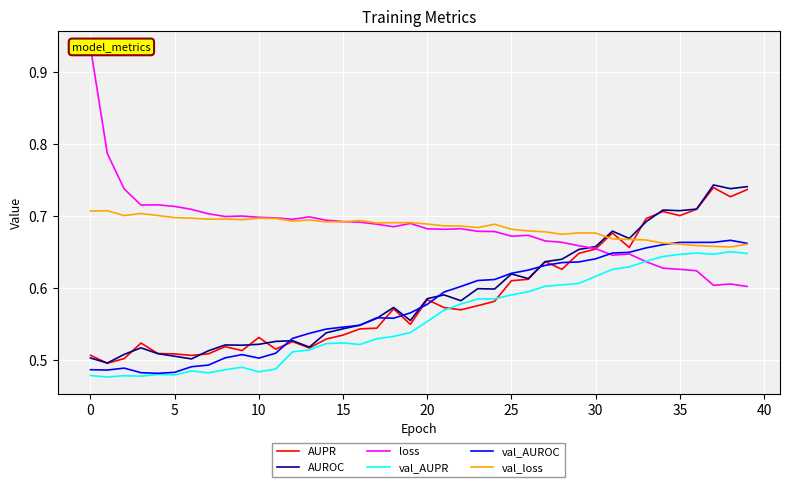

How many series are shown in this chart?

6